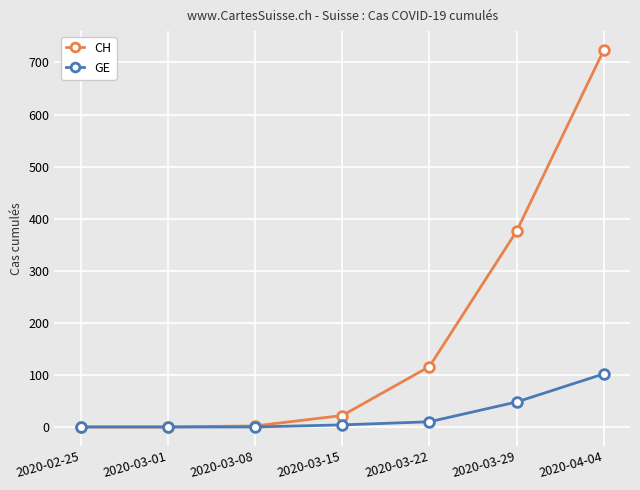

The CH series shows 116 at 2020-03-22. True or false?

True